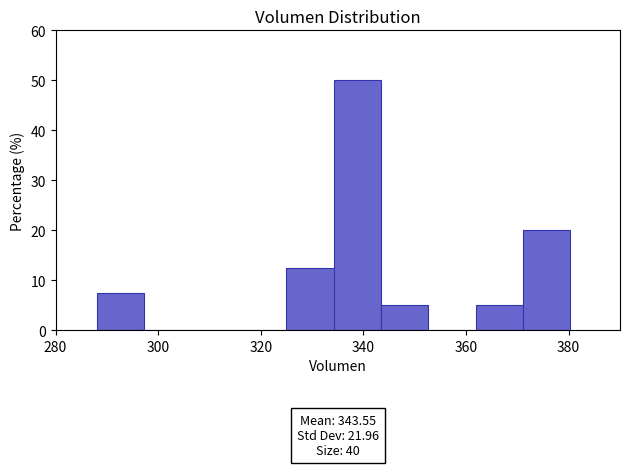

Over which range of the x-axis is the bar tallest?

334 to 344